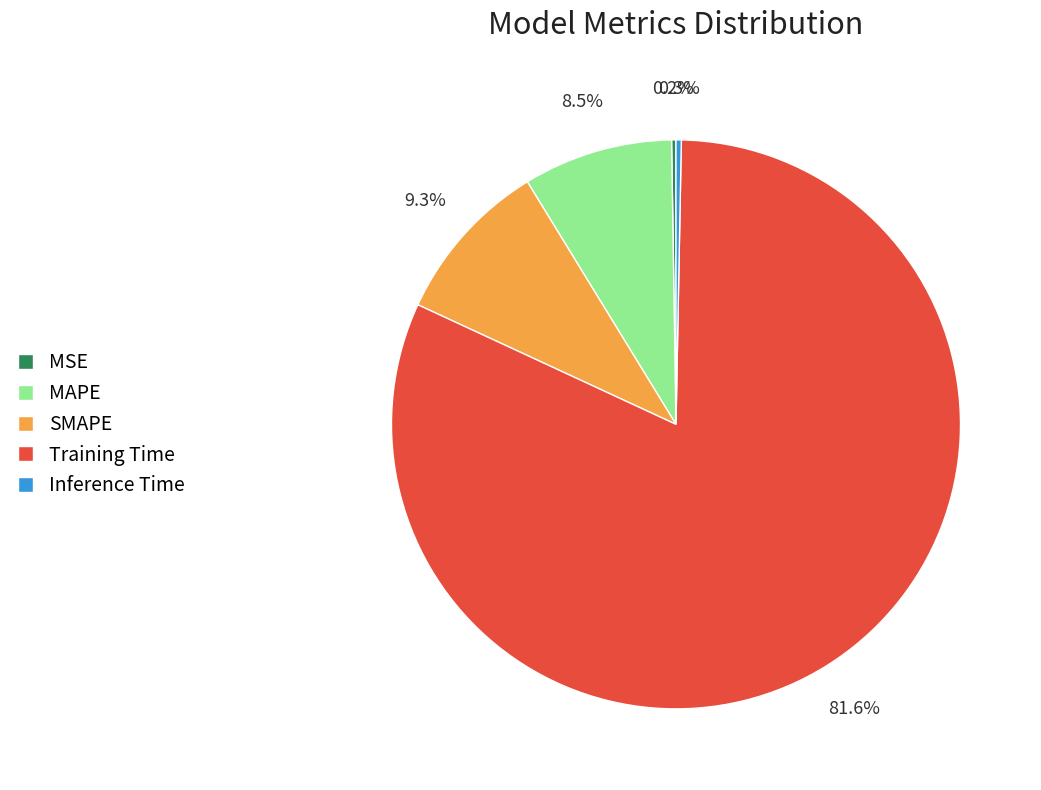

Which has a higher value, Training Time or Inference Time?

Training Time